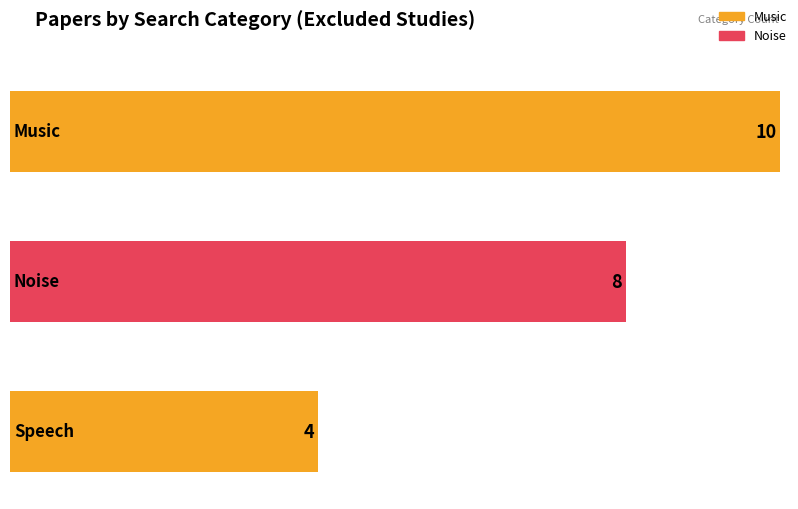

Does the chart contain stacked bars?

No